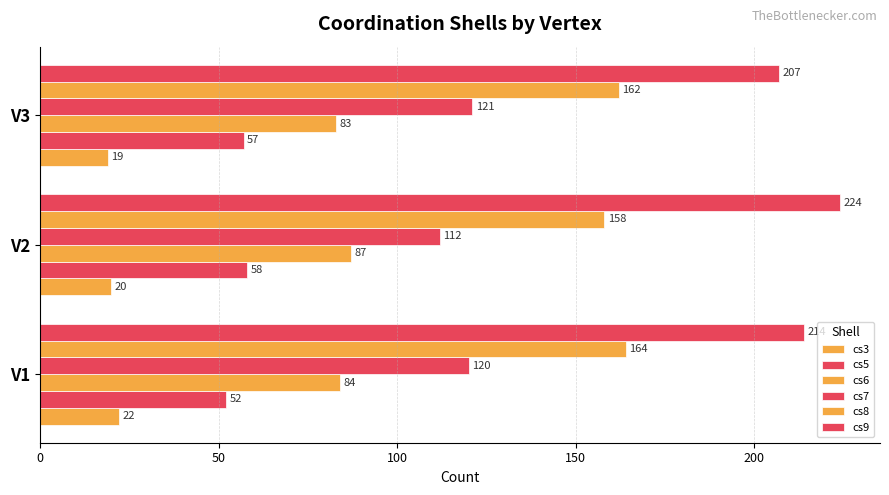

Reading left to right, transcribe all the data shown in this chart.

cs3: 22	20	19
cs5: 52	58	57
cs6: 84	87	83
cs7: 120	112	121
cs8: 164	158	162
cs9: 214	224	207